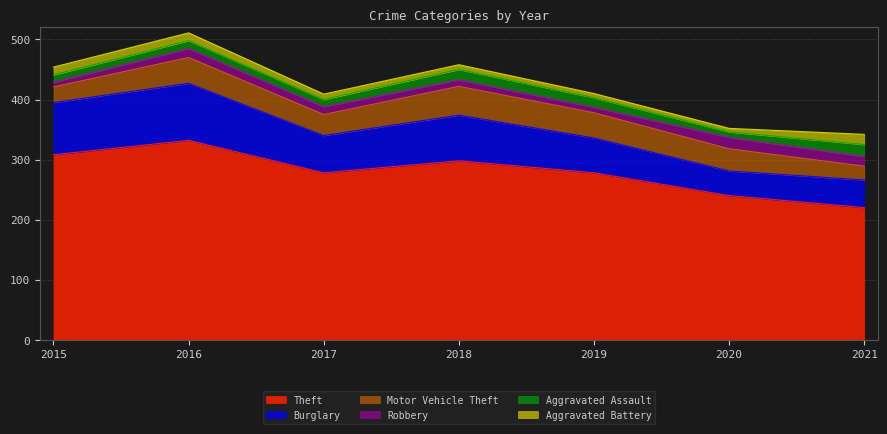

What is the value of the Aggravated Battery point at the 1st from the left?

13